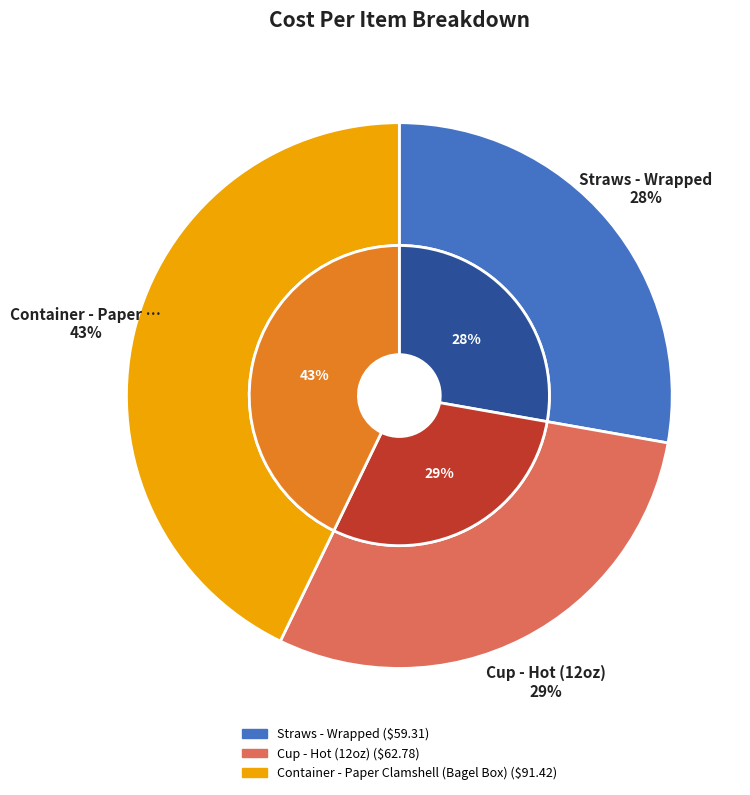

Is there a majority slice in this chart?

No